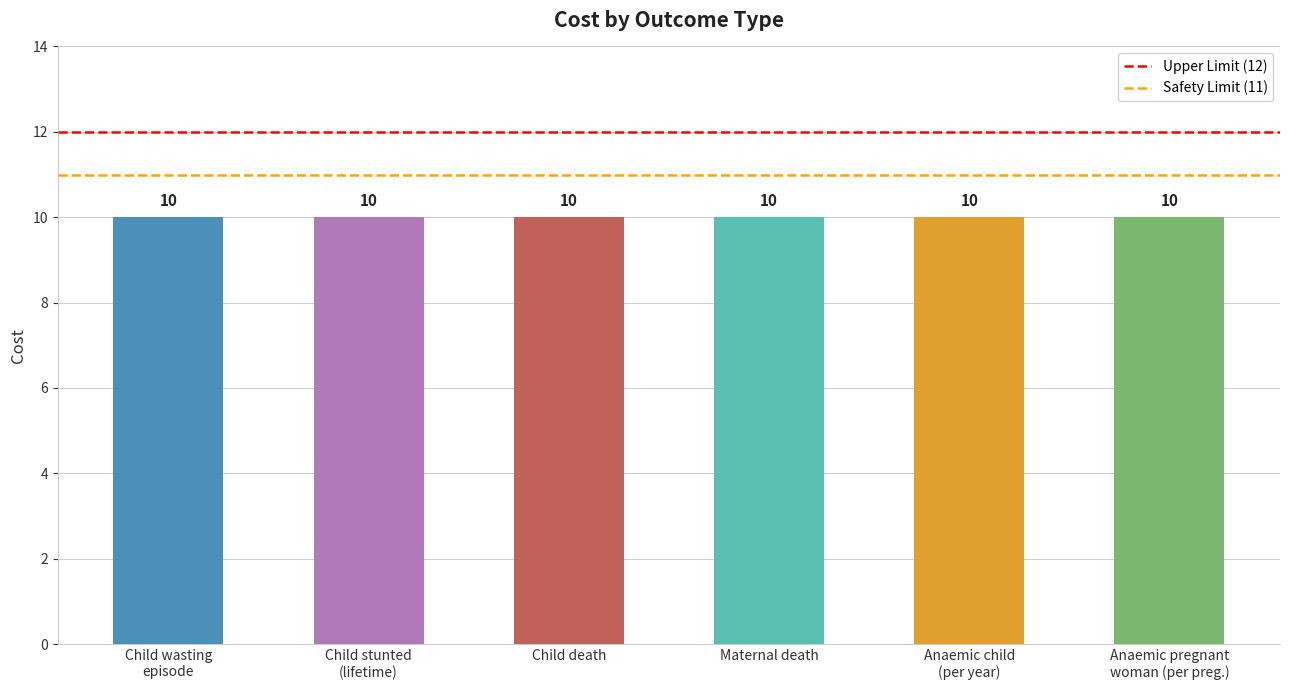

What is the label of the 2nd bar from the left?

Child stunted
(lifetime)